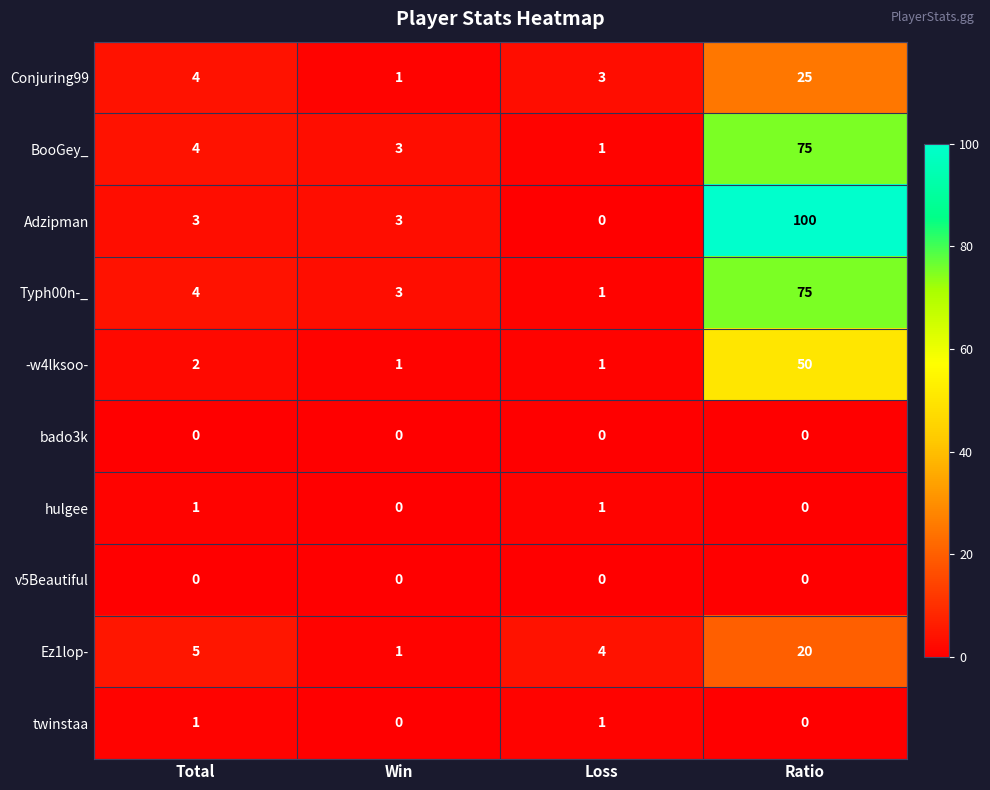

Which category has the highest value across all series?

Ratio